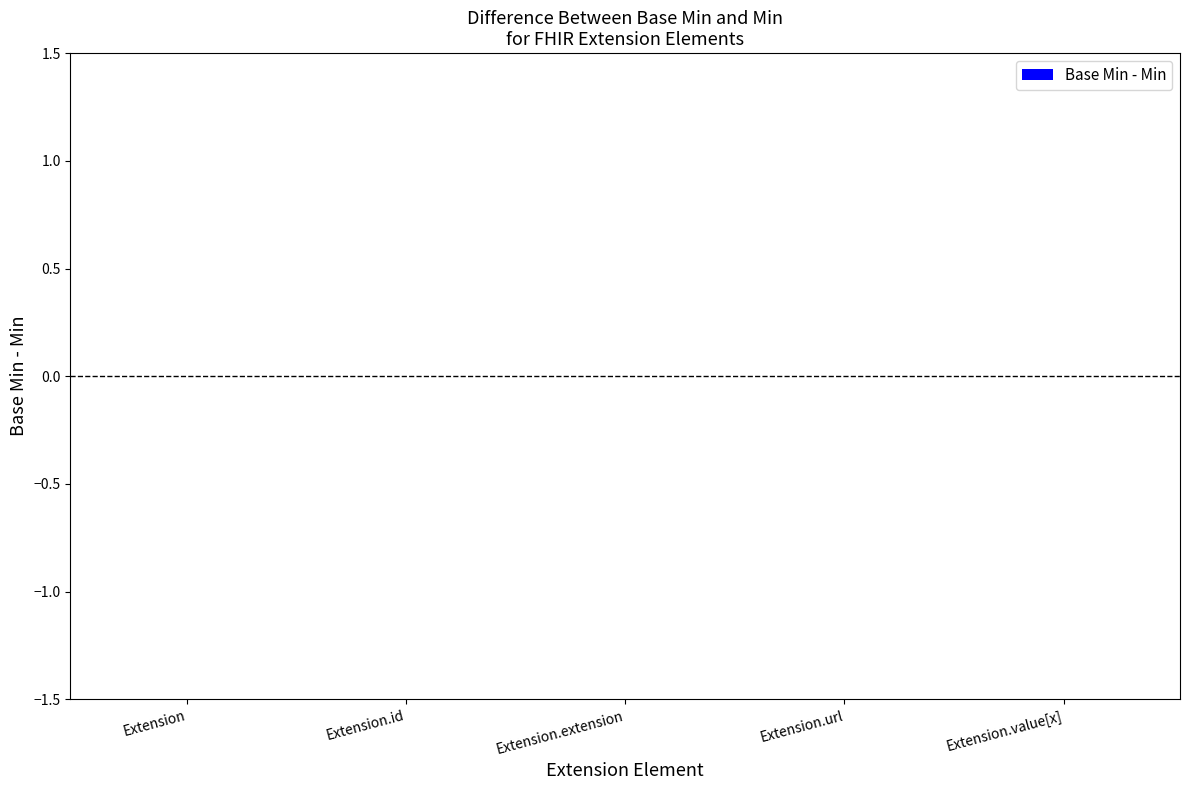

At which category is the sum across all series the highest?

Extension.url